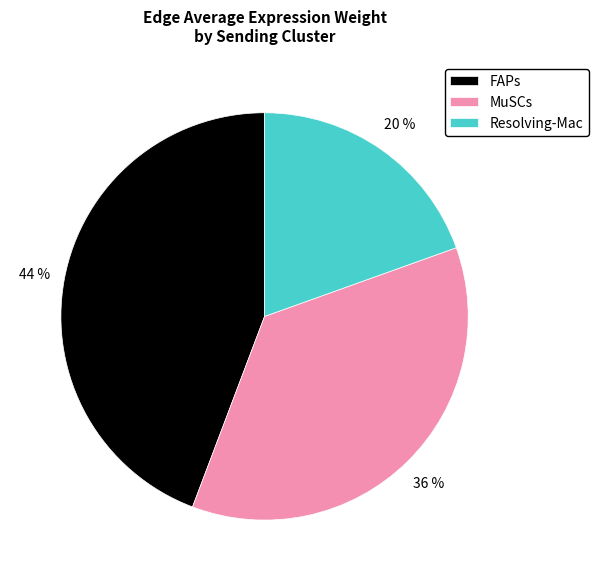

What percentage is the Resolving-Mac slice, to the nearest percent?

20%